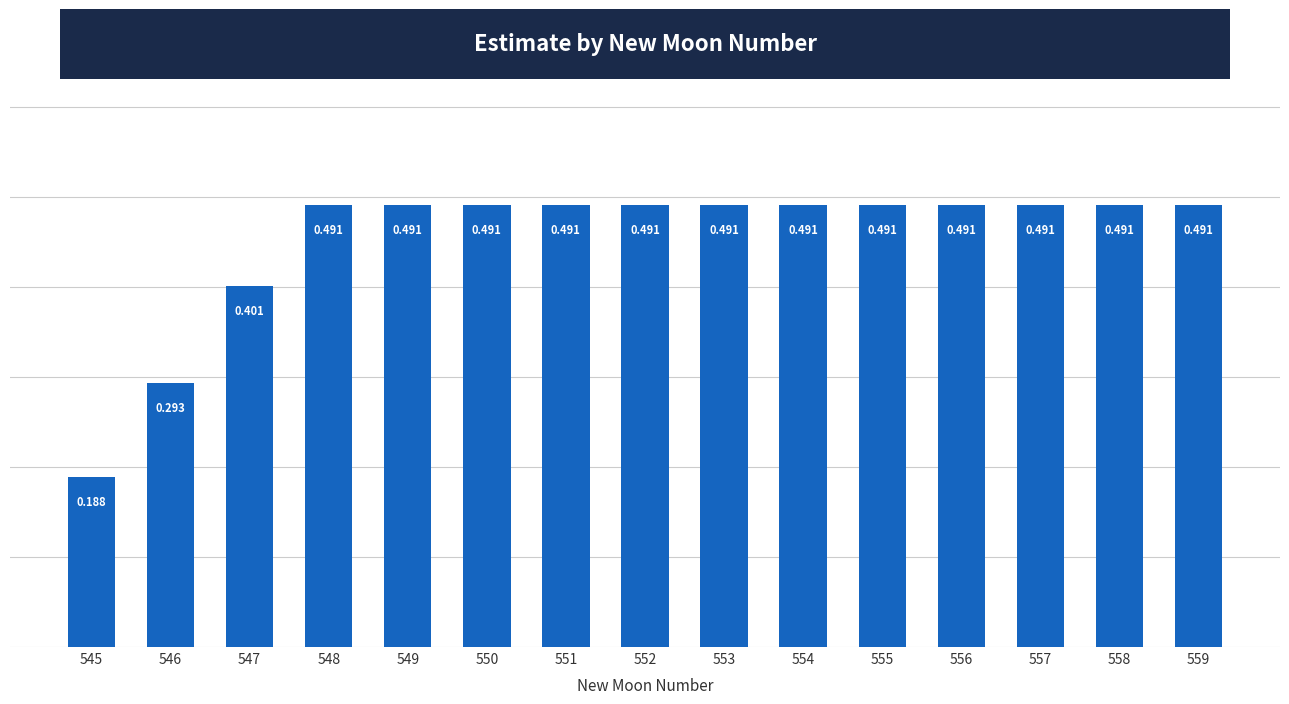

Reading right to left, transcribe all the data shown in this chart.

559=0.5	558=0.5	557=0.5	556=0.5	555=0.5	554=0.5	553=0.5	552=0.5	551=0.5	550=0.5	549=0.5	548=0.5	547=0.4	546=0.3	545=0.2